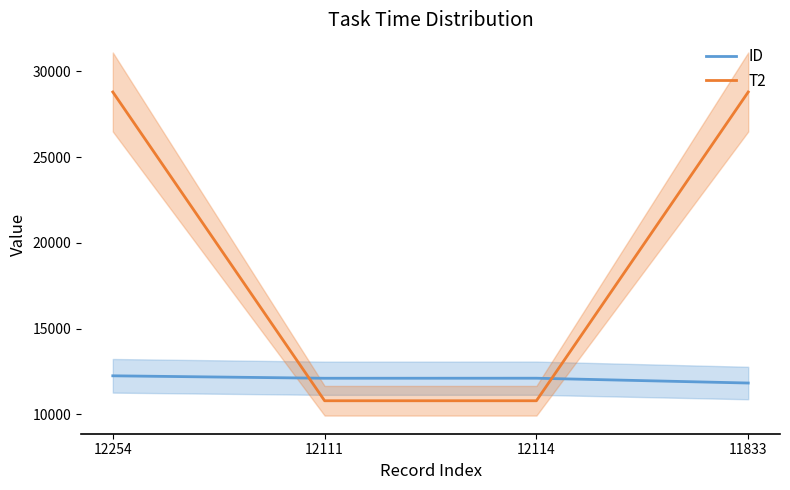

What is the spread (max minus min) of values at 11833?

16967